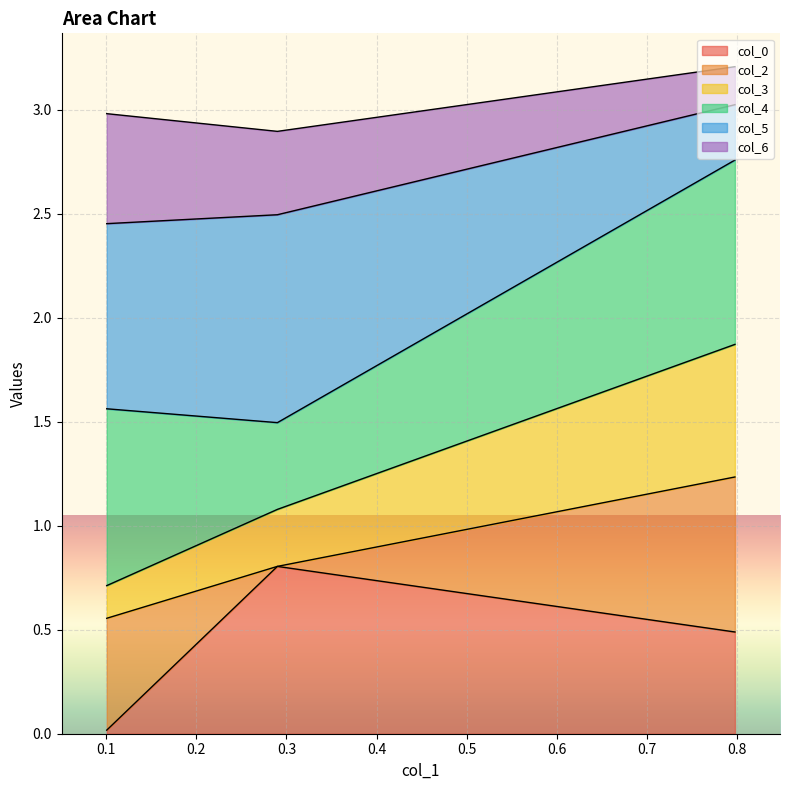

What is the highest value of the col_0 series?

0.8